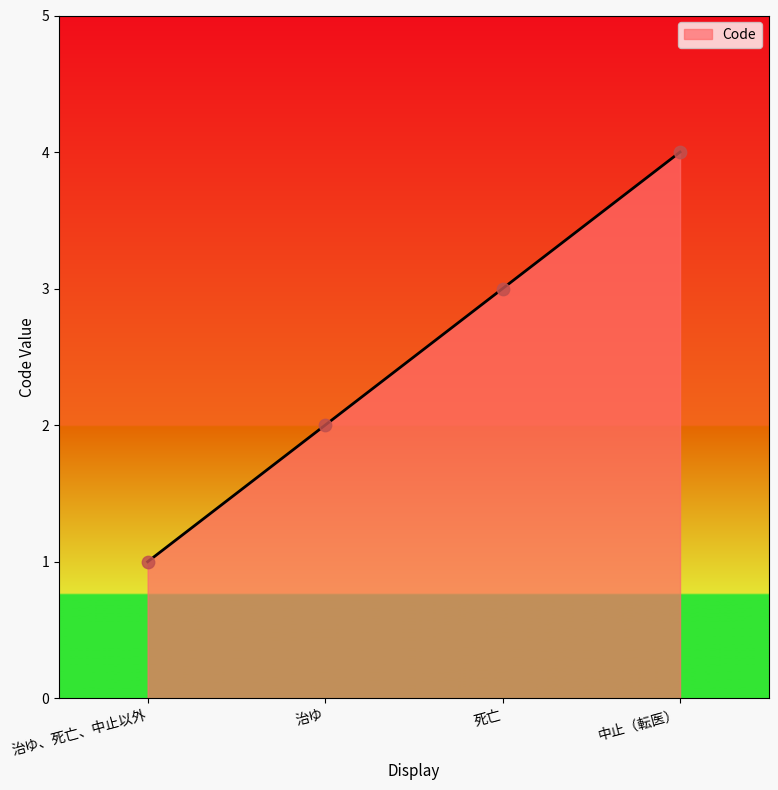

What is the ratio of the value at 中止（転医） to the value at 死亡?

1.3